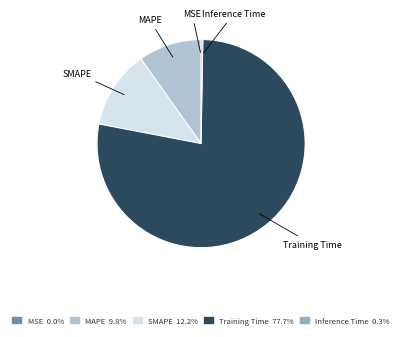

Combined, do Training Time and MAPE account for over 50%?

Yes